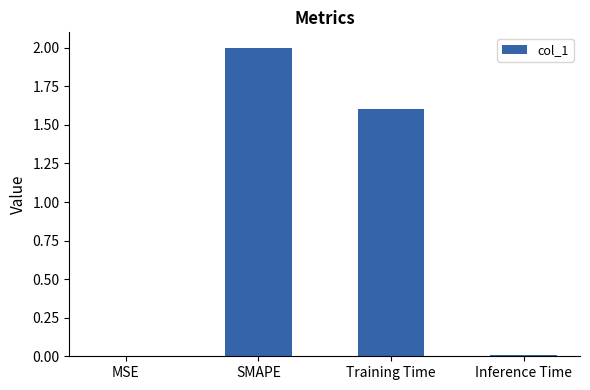

At which label is the value closest to 1?

Training Time